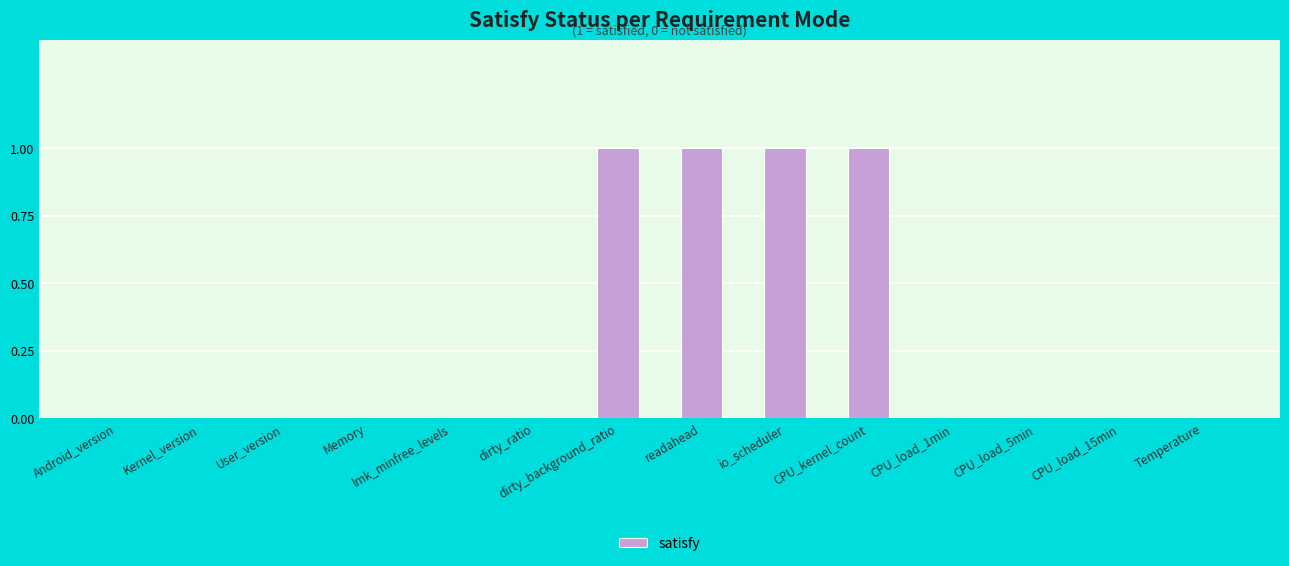

Count the values in the range 0 to 1.

14